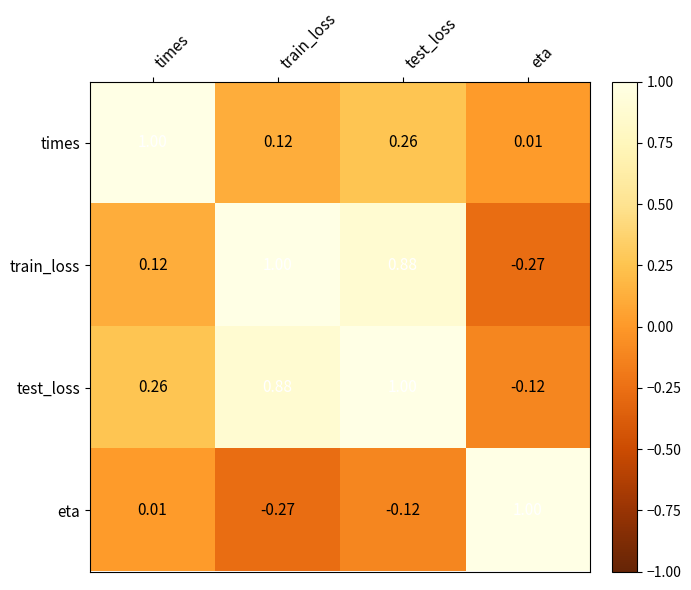

Which series has the largest total across all categories?

test_loss